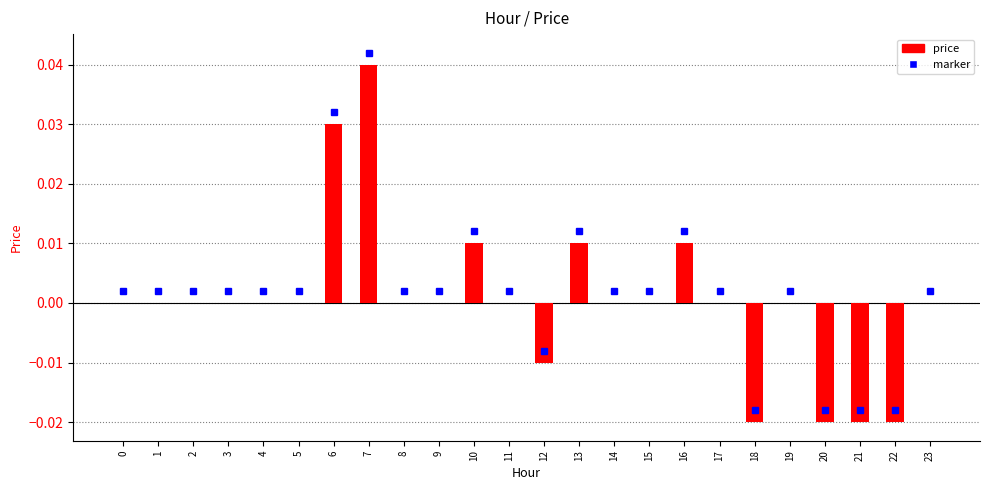

Count the number of categories in the chart.

24